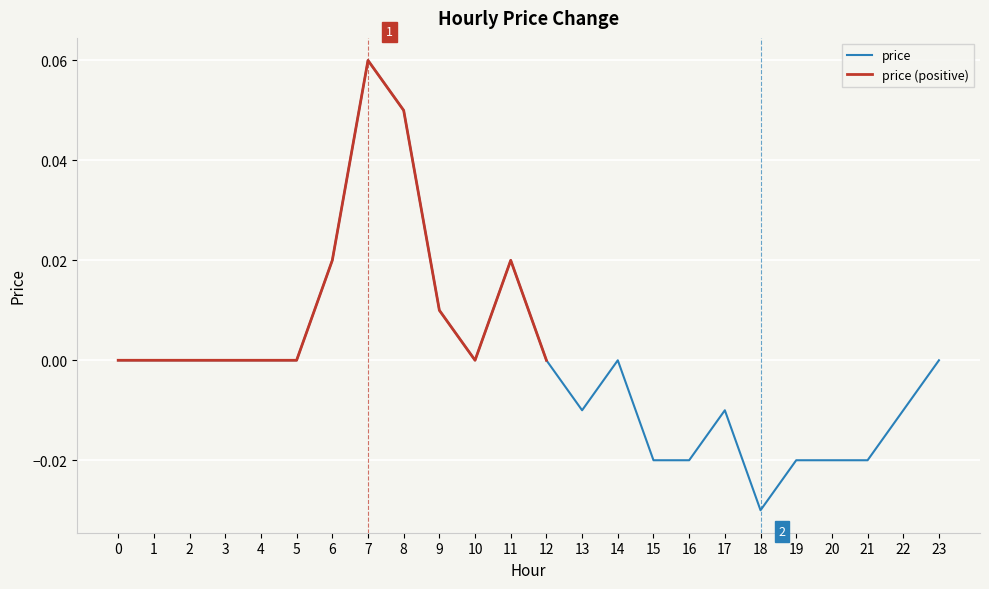

What are all the series names shown in the legend?

price, price (positive)